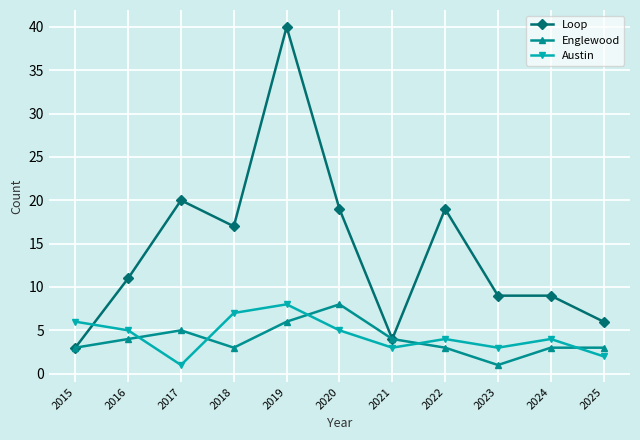

How many categories are shown in the chart?

11